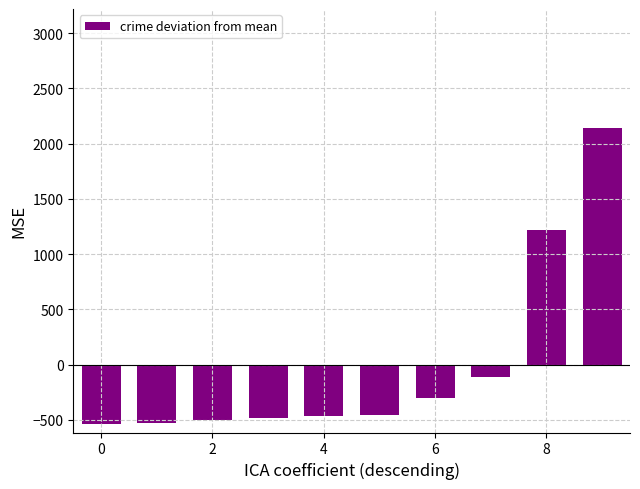

What is the minimum value shown in the chart?

-533.4